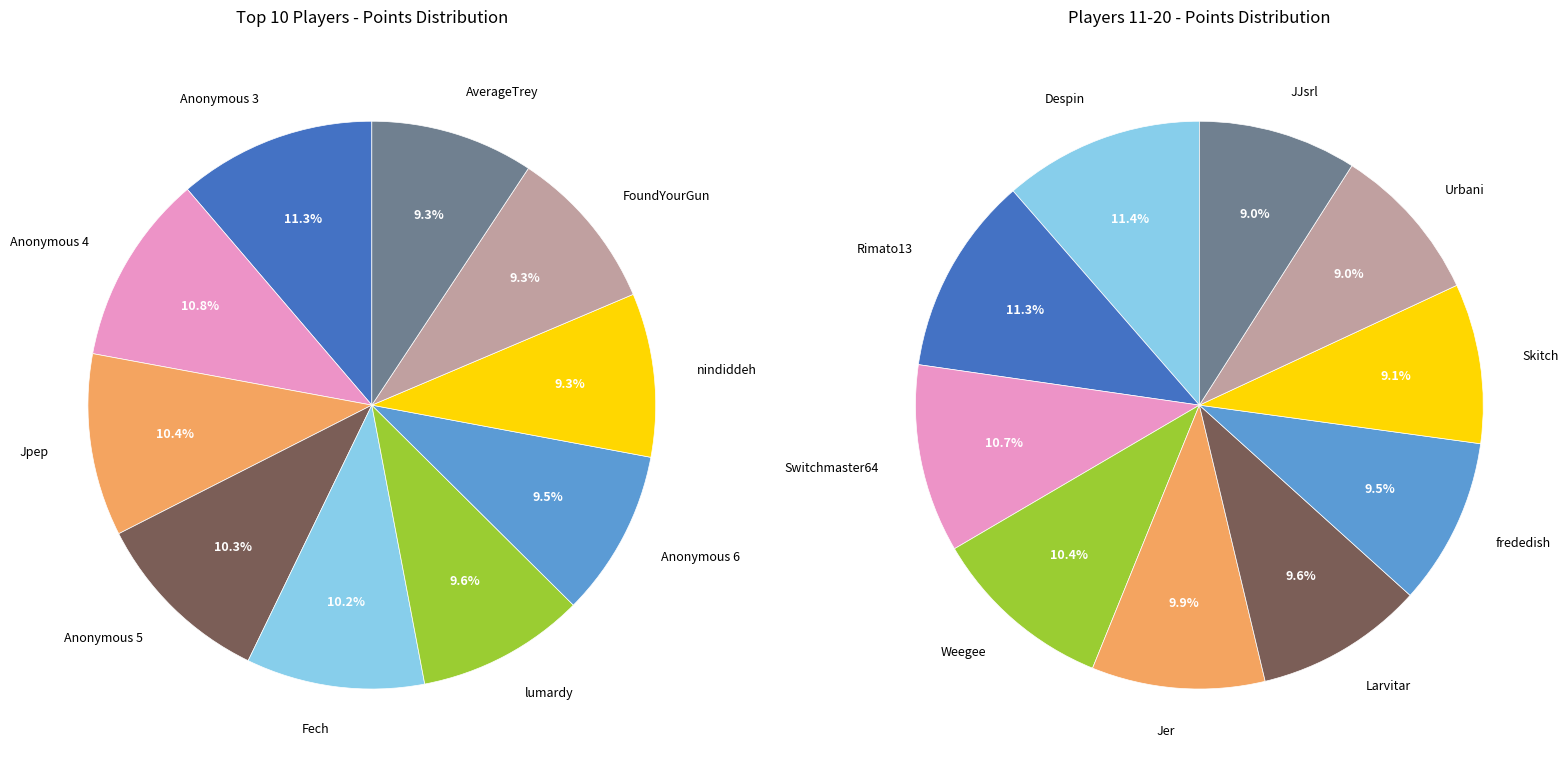

How many slices are in this pie chart?

20